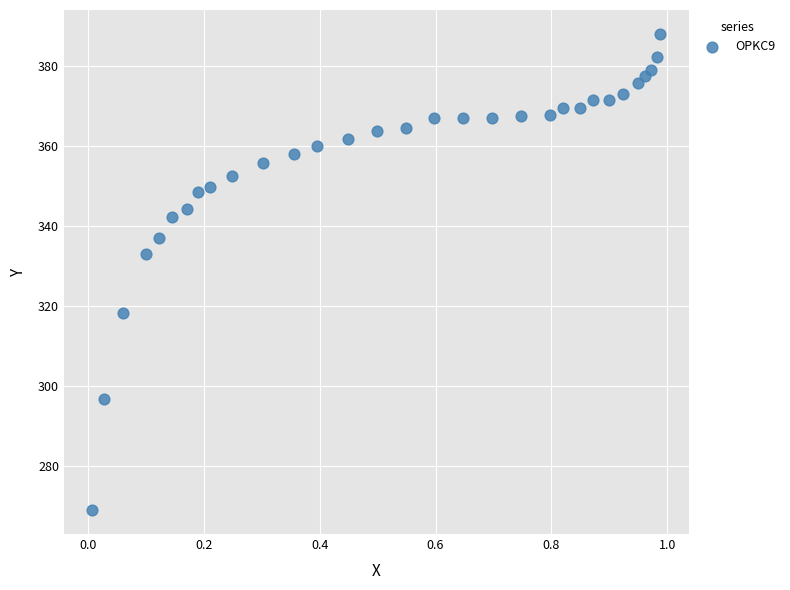

What Y value in the scatter plot is closest to 328?

333.1